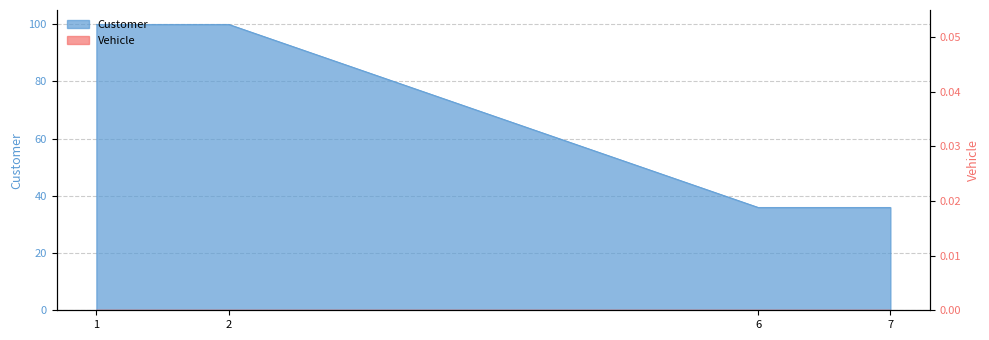

Rank the categories by value from highest to lowest.

1, 2, 6, 7